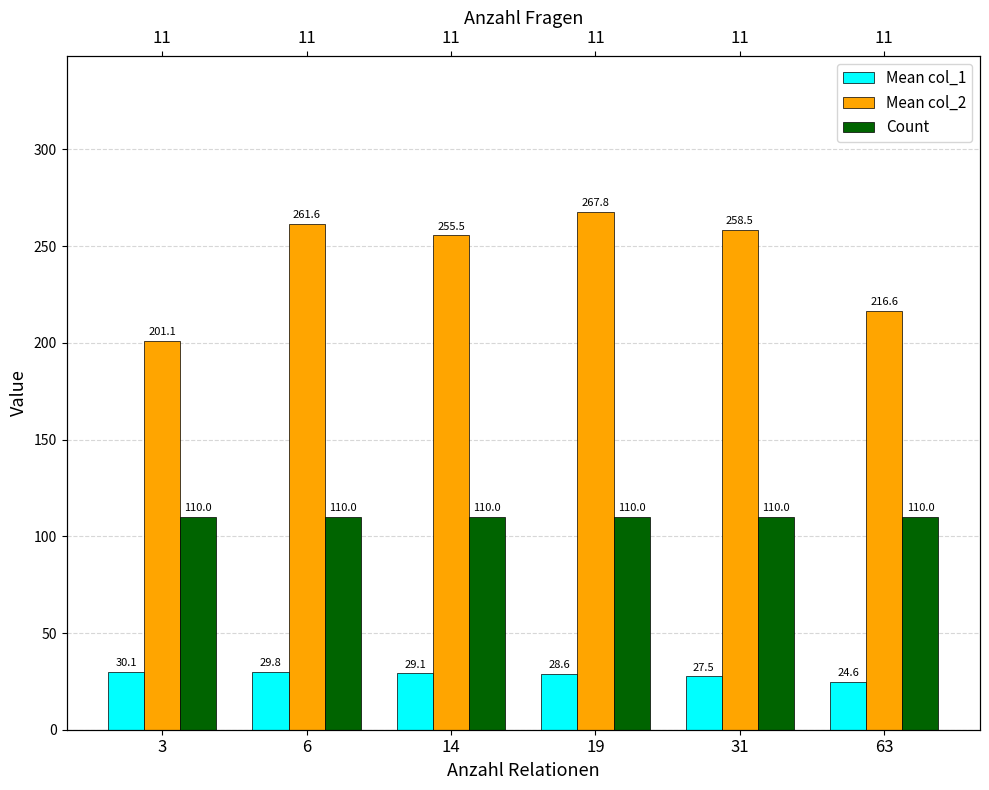

At which category does the chart reach its minimum across all series?

63